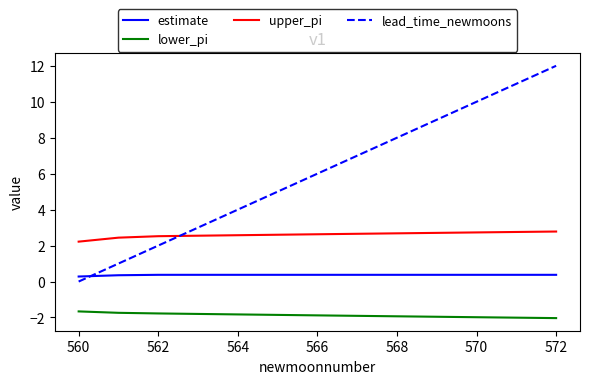

True or false: lead_time_newmoons and upper_pi intersect in this chart.

True